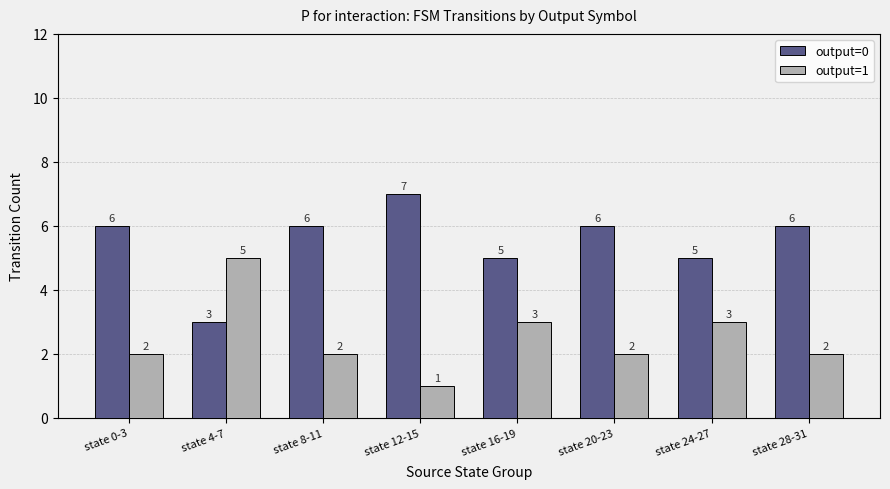

What is the approximate value of output=0 at state 0-3?

6